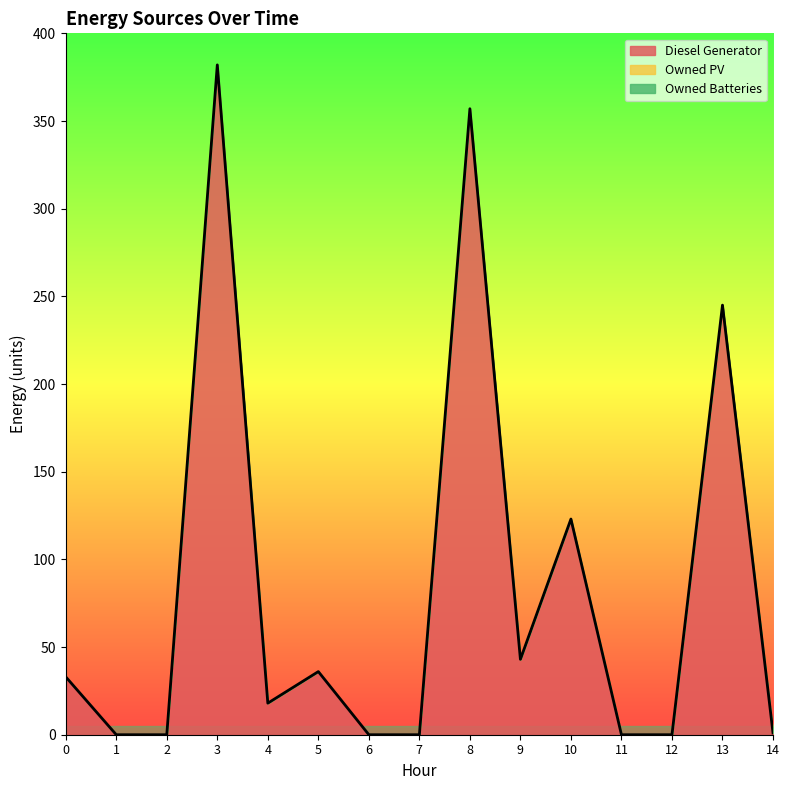

True or false: Diesel Generator and Owned Batteries cross at least once.

False